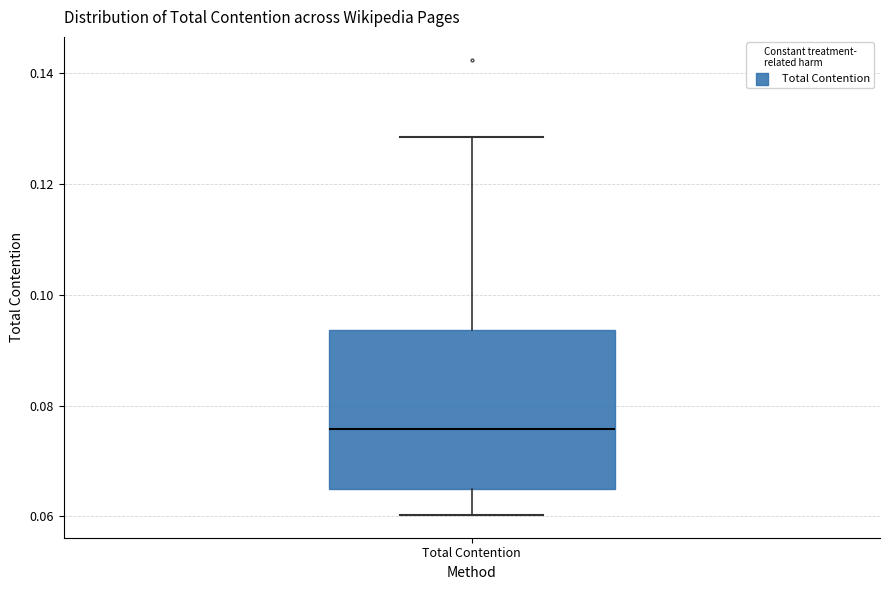

Transcribe this box plot: give where the median line is, the range the box spans, and where the two whiskers end, as read against the y-axis. The values are not printed on the chart, so give them approximately, as read against the axis.

median 0.076, box 0.064 to 0.094, whiskers 0.060 to 0.128